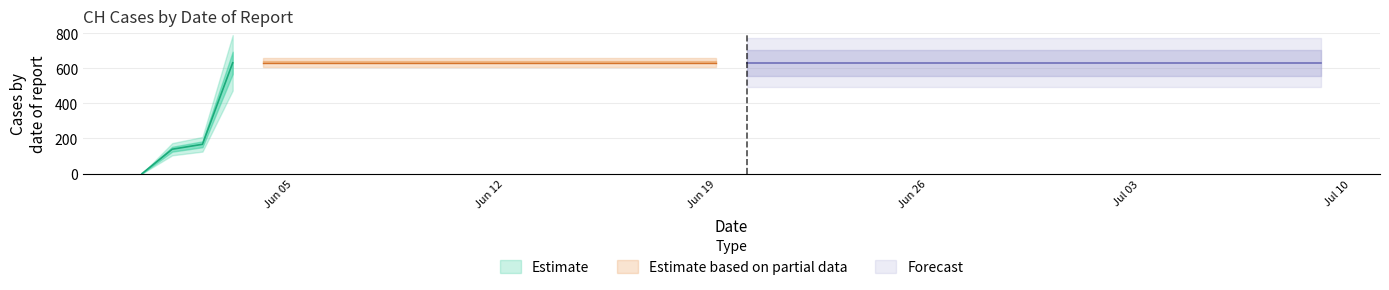

Reading left to right, list all the values displayed in this chart.

0	139	167	631	631	631	631	631	631	631	631	631	631	631	631	631	631	631	631	631	631	631	631	631	631	631	631	631	631	631	631	631	631	631	631	631	631	631	631	631